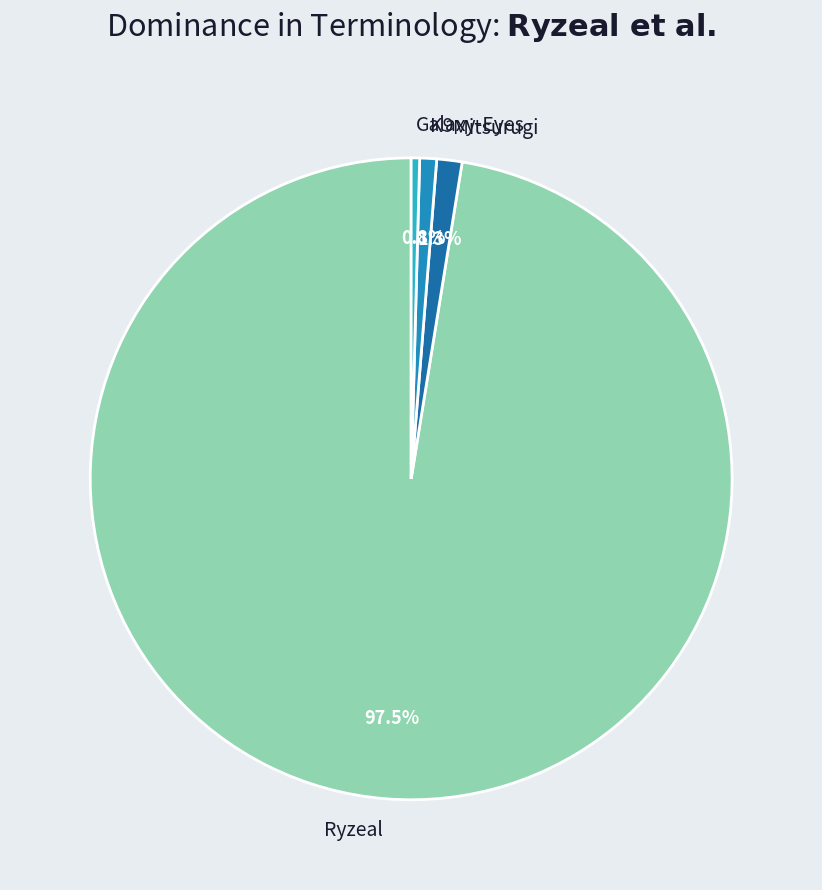

Is the sum of K9 and Galaxy-Eyes greater than half?

No